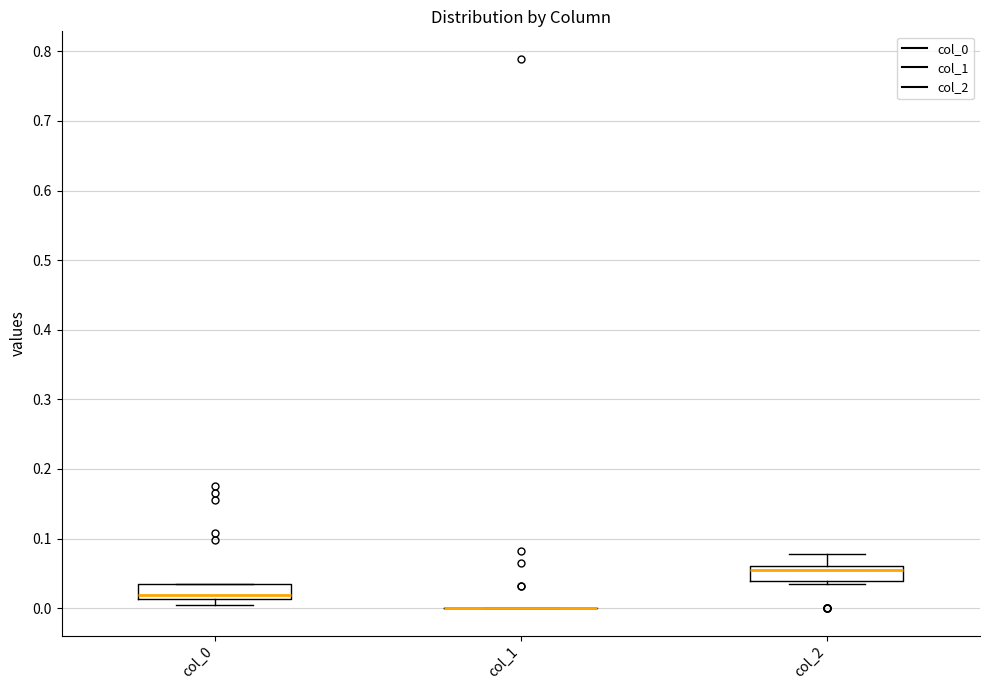

Reading left to right, read every box against the y-axis: the position of its median line, the range the box covers, and the ends of its whiskers. The values are not printed on the chart, so give them approximately, as read against the axis.

col_0: median 0.02, box 0.01 to 0.03, whiskers 0.01 (just below the box's lower edge) to 0.03
col_1: box collapsed to a line at 0.00, whiskers 0.00 to 0.00
col_2: median 0.06 (just below the box's upper edge), box 0.04 to 0.06, whiskers 0.03 to 0.08